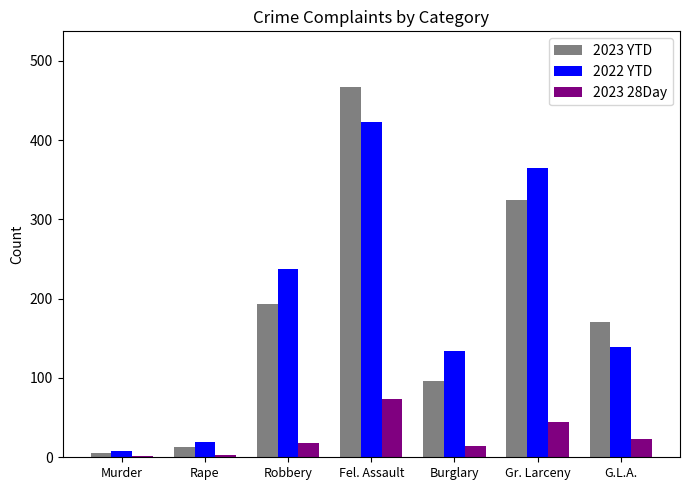

Is the value of 2023 YTD at Gr. Larceny greater than the value of 2022 YTD at Robbery?

Yes